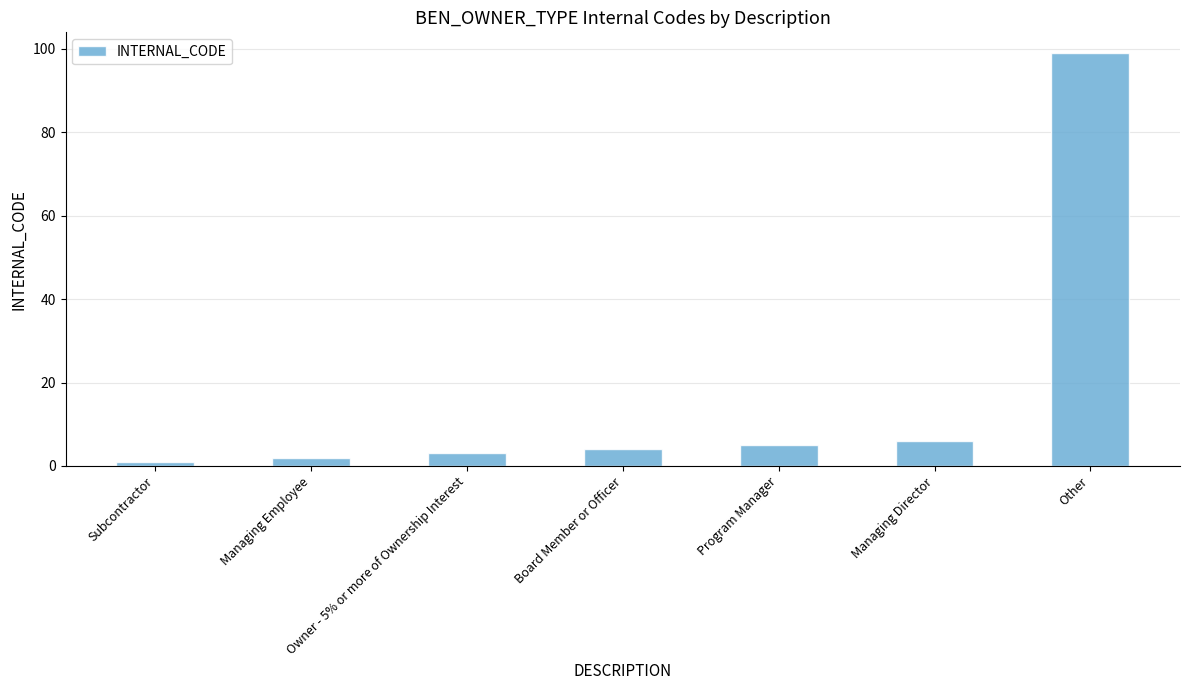

What is the minimum value shown in the chart?

1